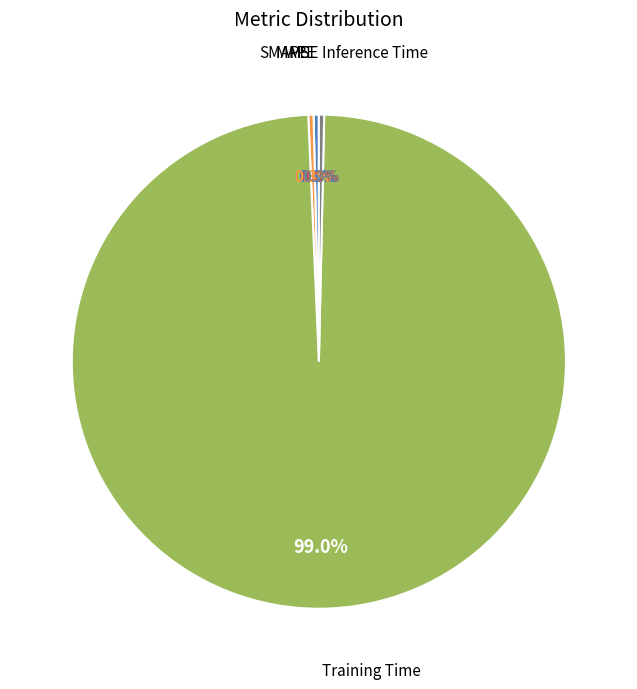

What percentage is NOT represented by Inference Time?

99.7%